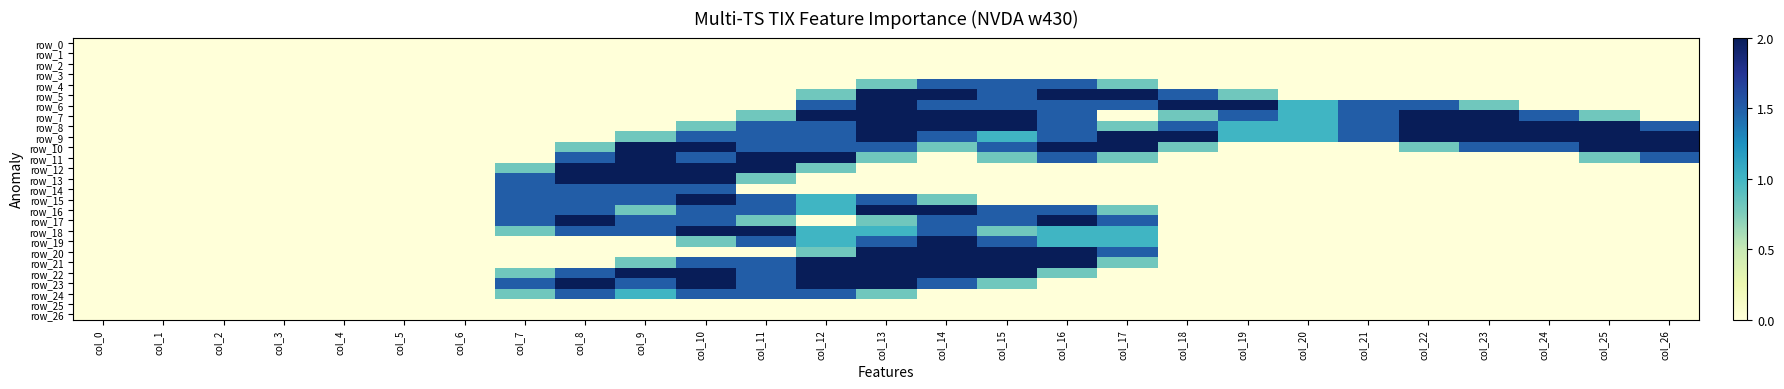

Between col_15 and col_23, which series saw the biggest shift?

row_20